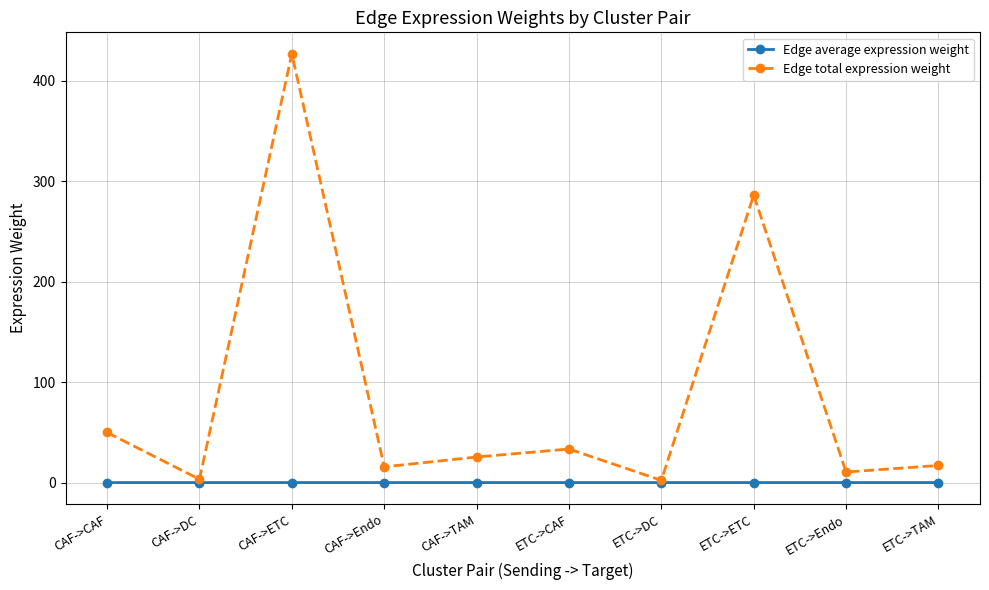

True or false: Edge total expression weight has a value of 49.8 at CAF->CAF.

True